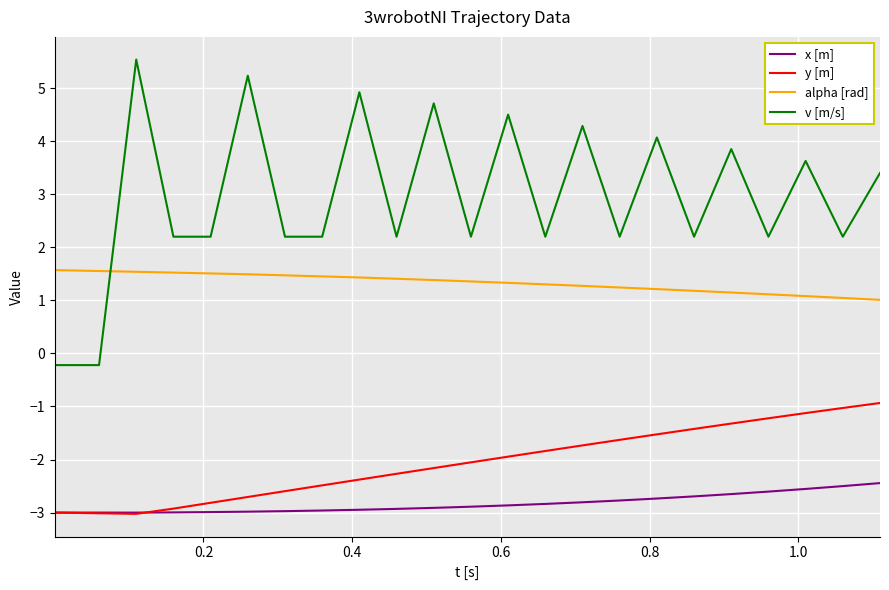

True or false: alpha [rad] and x [m] intersect in this chart.

False